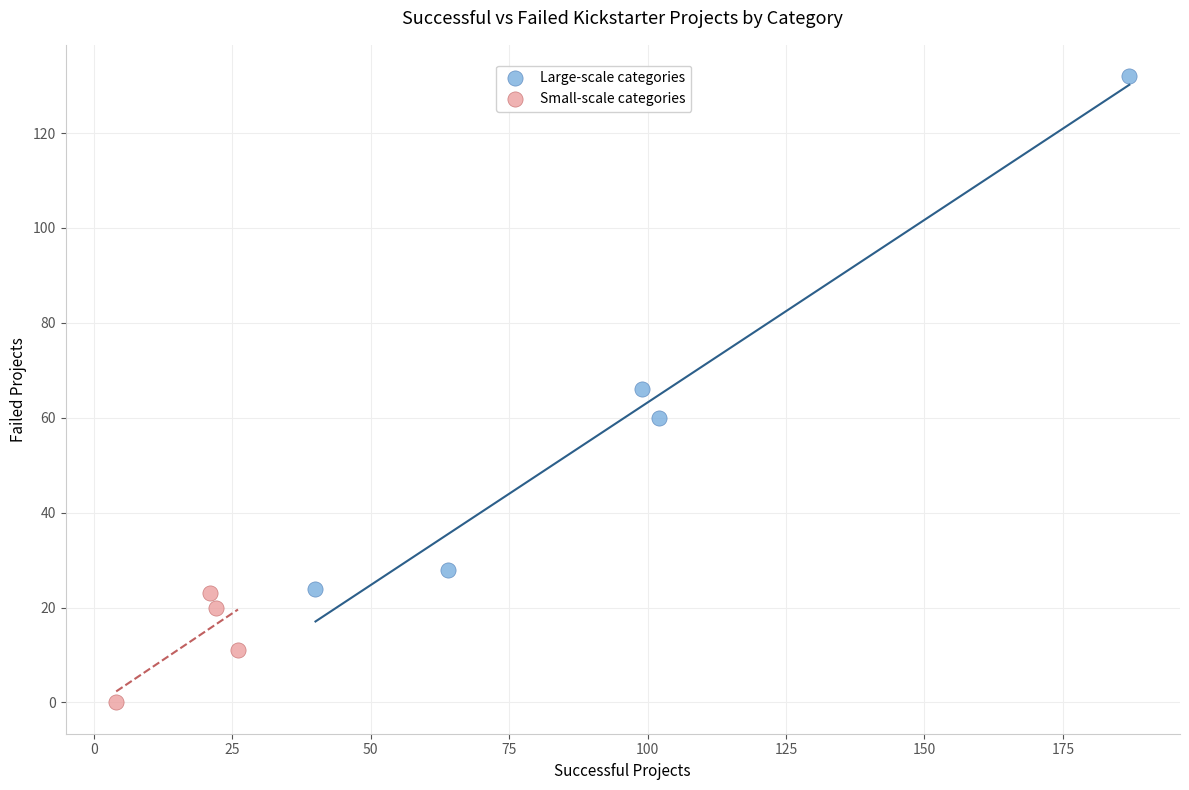

Which series reaches the minimum Y coordinate?

Small-scale categories